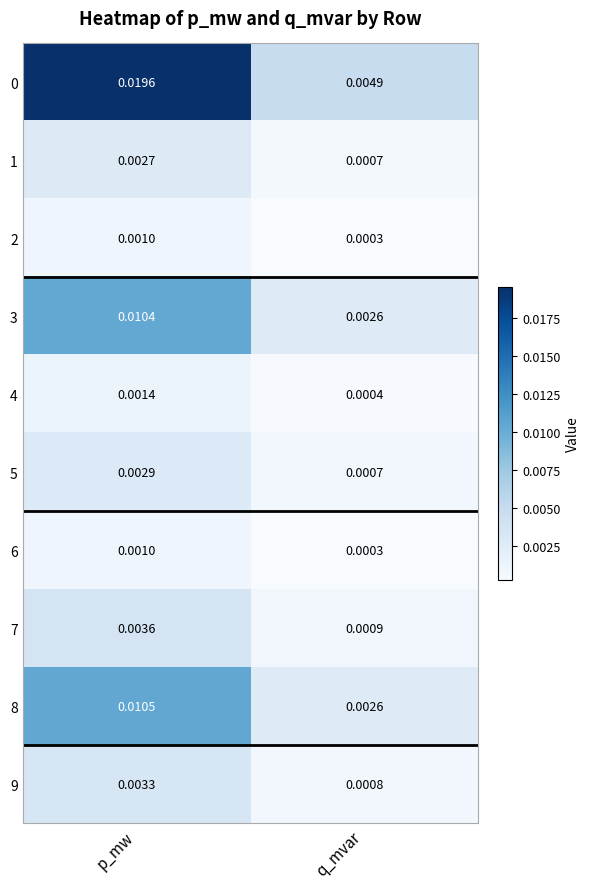

Which label corresponds to the largest value in the chart?

p_mw